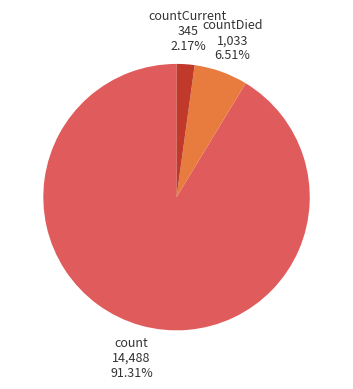

Combined, what portion of the pie is countDied and countCurrent?

8.7%